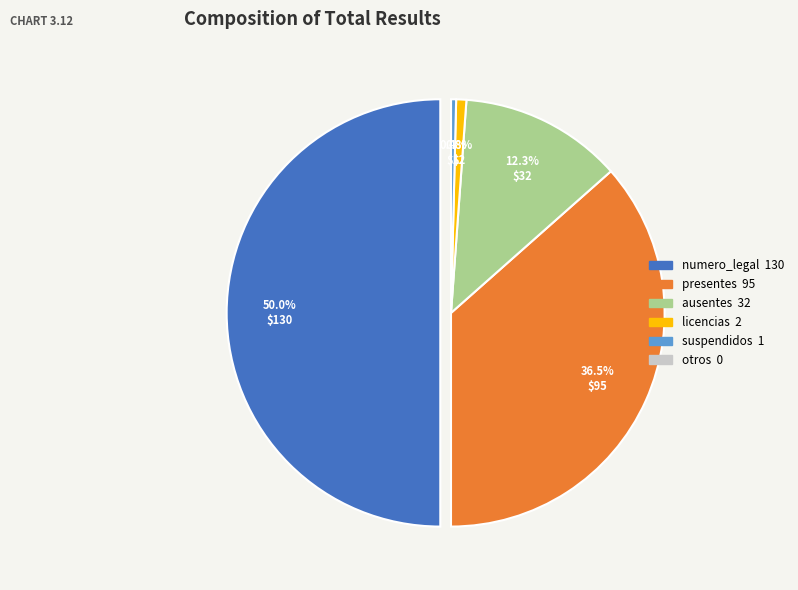

To the nearest percent, what is the combined percentage of numero_legal and licencias?

51%